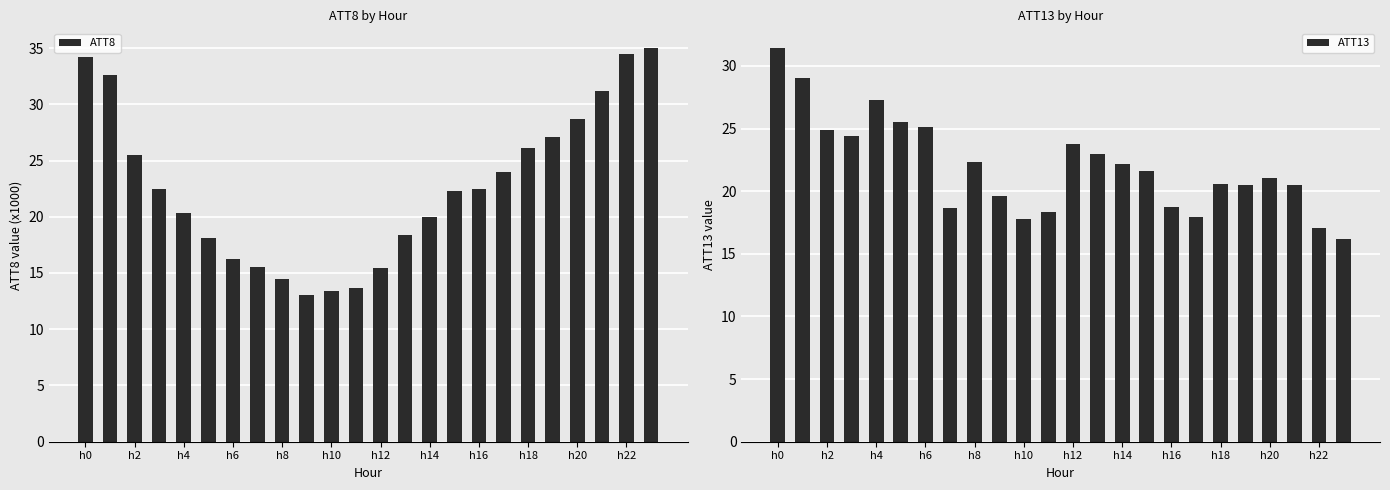

What is the difference between the maximum and minimum values in the ATT8 series?

22.0